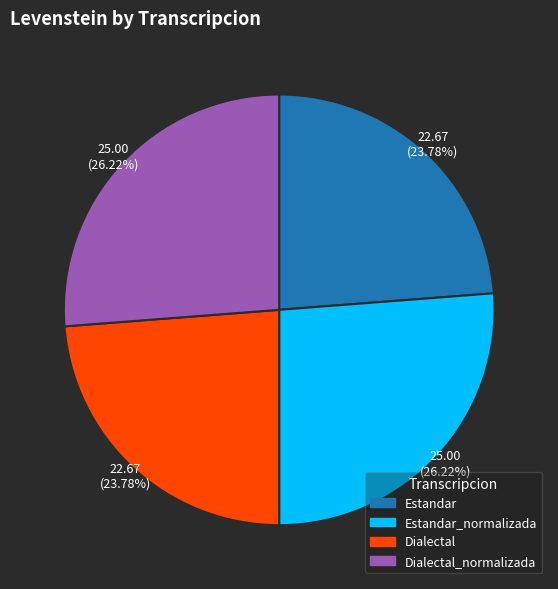

Does any single category account for the majority?

No